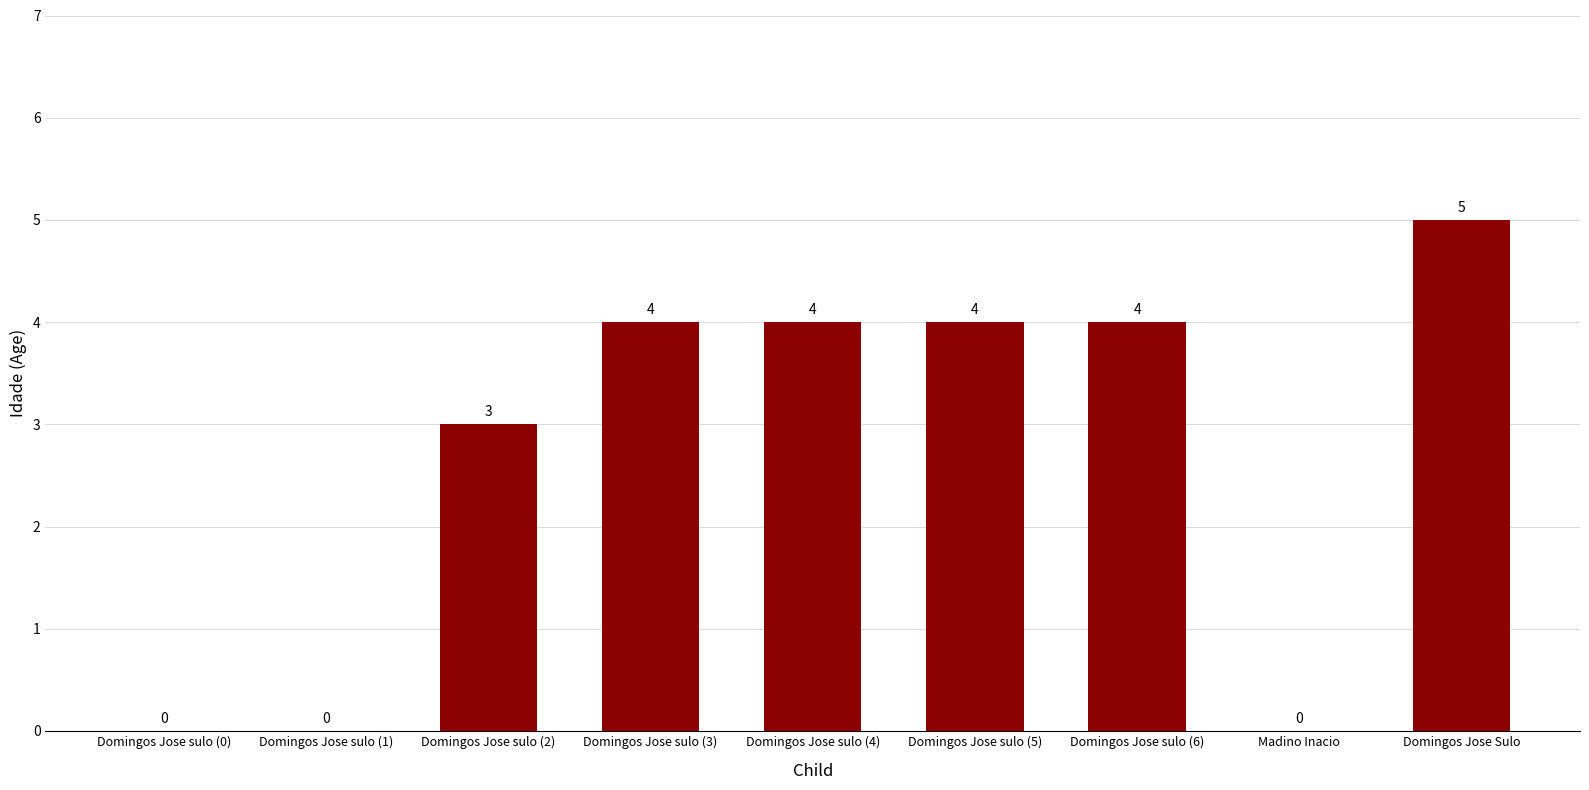

The chart shows a value of 0 at Madino Inacio. True or false?

True